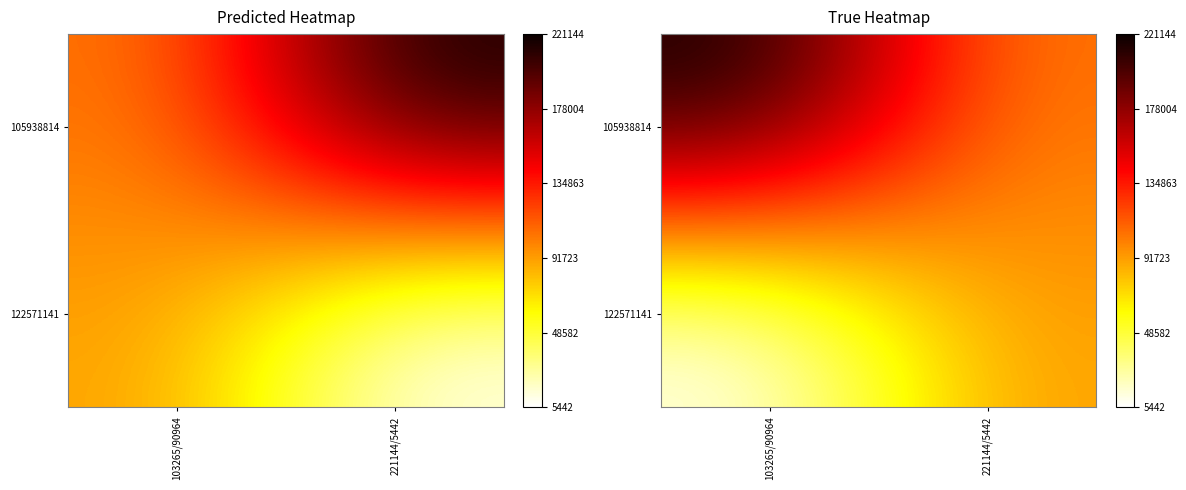

How many categories are shown in the chart?

2